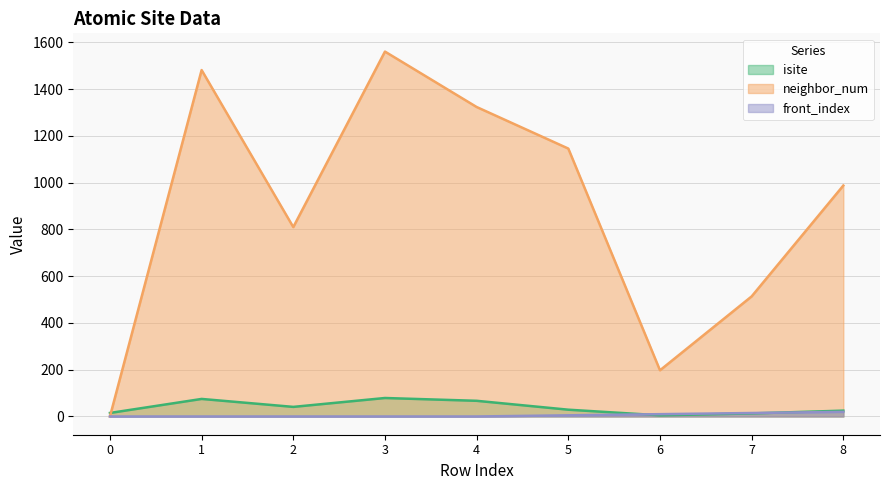

True or false: front_index has more than 2 points higher than both neighbors.

False